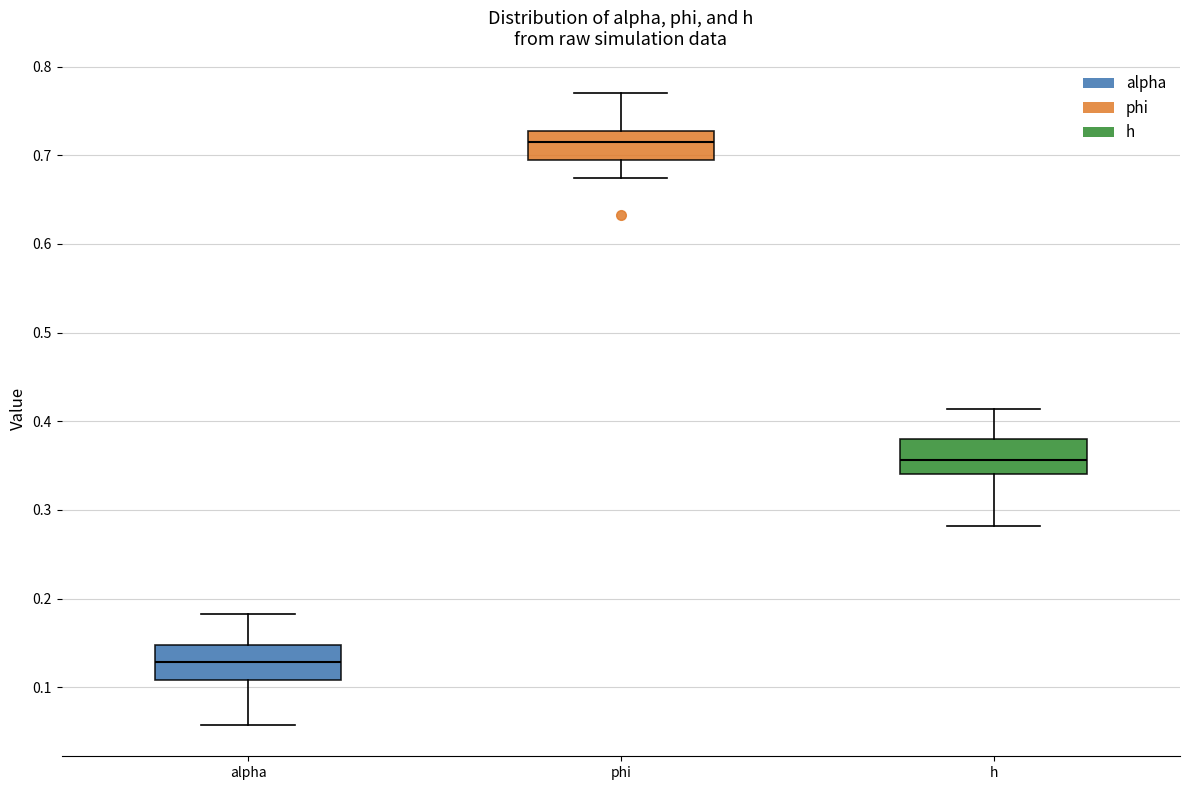

Reading left to right, transcribe this box plot: for each box, give where its median line is, the range the box spans, and where its two whiskers end, as read against the y-axis. The values are not printed on the chart, so give them approximately, as read against the axis.

alpha: median 0.13, box 0.11 to 0.15, whiskers 0.06 to 0.18
phi: median 0.71, box 0.69 to 0.73, whiskers 0.67 to 0.77
h: median 0.36, box 0.34 to 0.38, whiskers 0.28 to 0.41